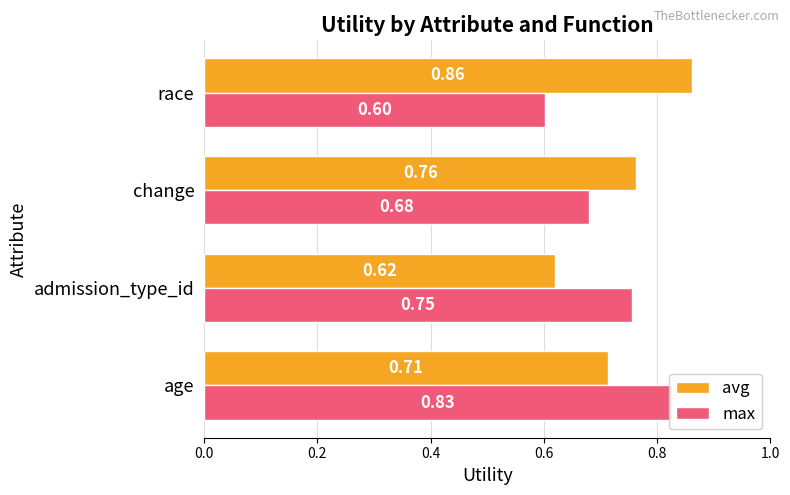

What is the sum of all max values?

2.9